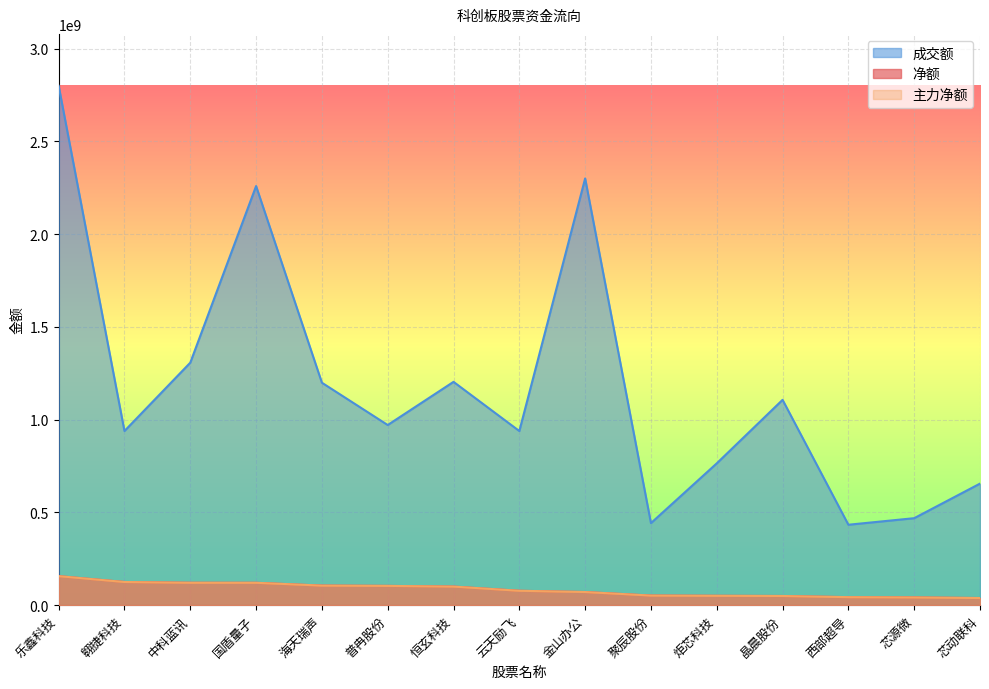

Reading right to left, transcribe all the data shown in this chart.

净额: 38433323	41810268	43245695	49475286	50517620	51830592	70863510	77662996	100246146	103913406	105511462	120634804	120785300	124907382	156495258
主力净额: 38433323	41810268	43245695	49475286	50517620	51830592	70863510	77662996	100246146	103913406	105511462	120634804	120785300	124907382	156495258
成交额: 655211350	468876024	433529702	1106718886	764391842	442334924	2299941236	938626666	1203695803	971061096	1198971010	2258926542	1307023164	938661213	2799142801